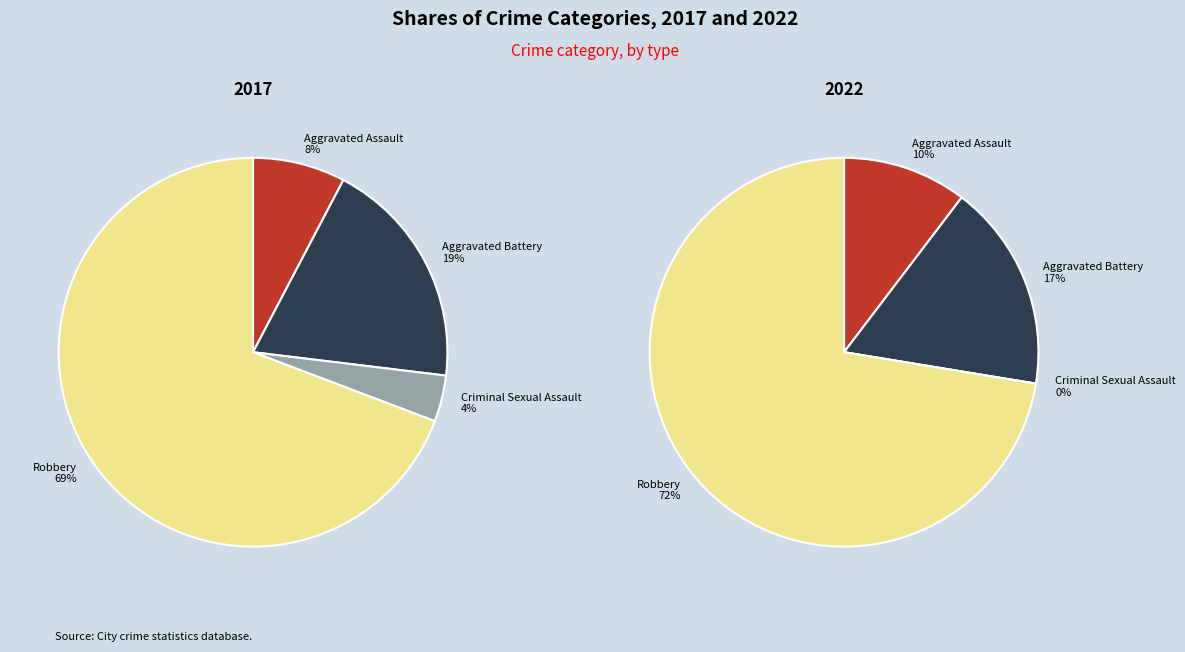

To the nearest percent, what is the average slice percentage?

25%